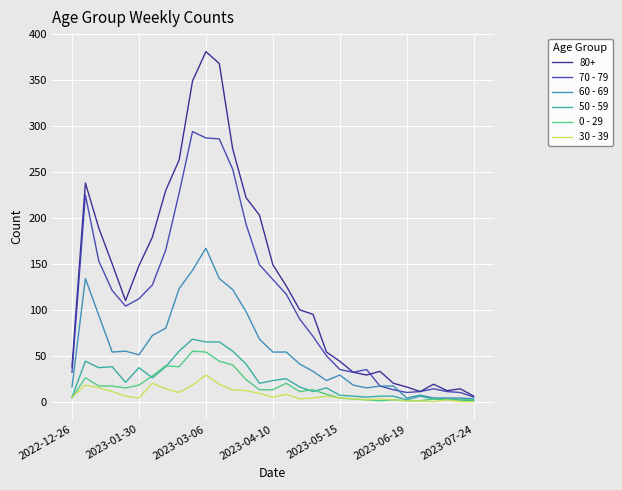

Which series has the largest total across all categories?

80+